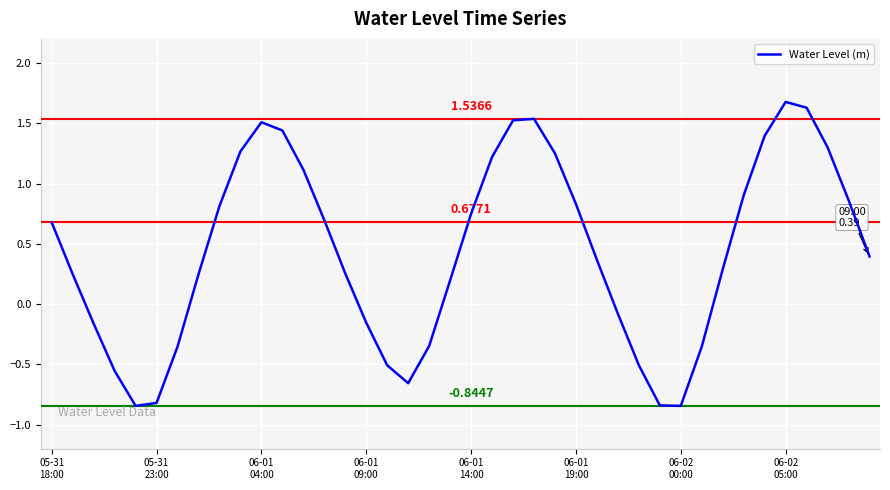

What is the difference between the maximum and minimum values?

2.5